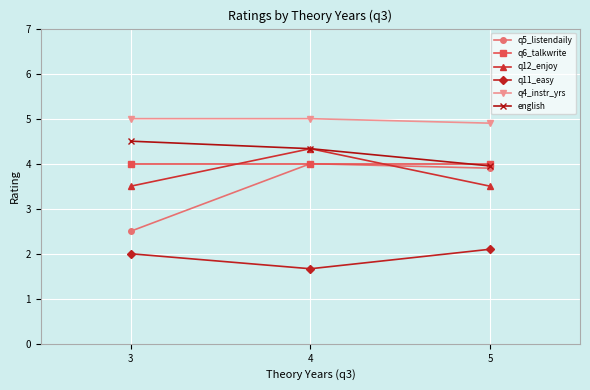

Reading left to right, list all the values displayed in this chart.

q5_listendaily: 3=2.5	4=4.0	5=3.9
q6_talkwrite: 3=4.0	4=4.0	5=4.0
q12_enjoy: 3=3.5	4=4.3	5=3.5
q11_easy: 3=2.0	4=1.7	5=2.1
q4_instr_yrs: 3=5.0	4=5.0	5=4.9
english: 3=4.5	4=4.3	5=4.0